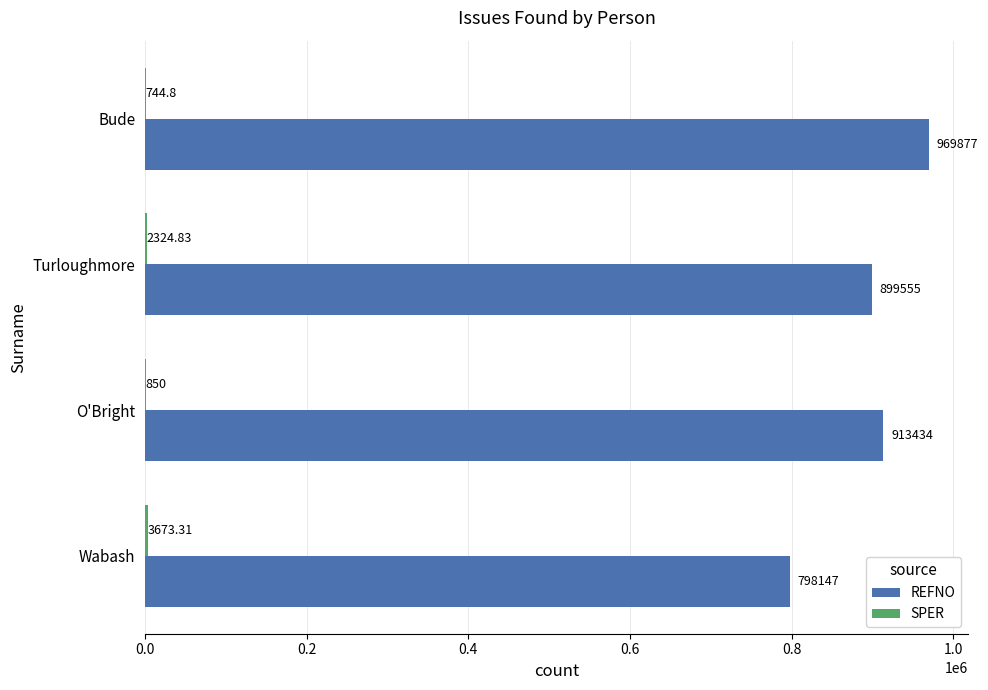

Count the number of data series in this chart.

2